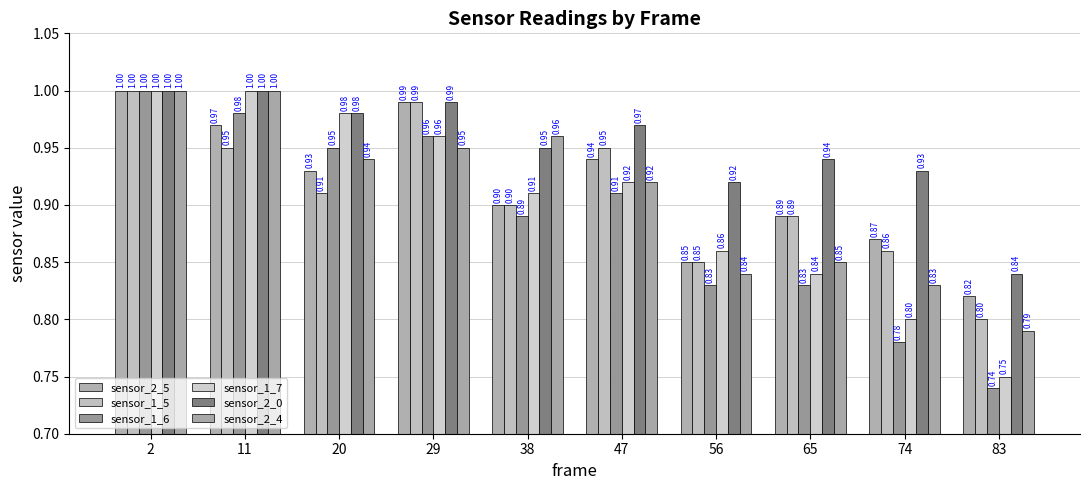

Reading left to right, transcribe all the data shown in this chart.

sensor_2_5: 1.0	1.0	0.9	1.0	0.9	0.9	0.8	0.9	0.9	0.8
sensor_1_5: 1.0	0.9	0.9	1.0	0.9	0.9	0.8	0.9	0.9	0.8
sensor_1_6: 1.0	1.0	0.9	1.0	0.9	0.9	0.8	0.8	0.8	0.7
sensor_1_7: 1.0	1.0	1.0	1.0	0.9	0.9	0.9	0.8	0.8	0.8
sensor_2_0: 1.0	1.0	1.0	1.0	0.9	1.0	0.9	0.9	0.9	0.8
sensor_2_4: 1.0	1.0	0.9	0.9	1.0	0.9	0.8	0.8	0.8	0.8